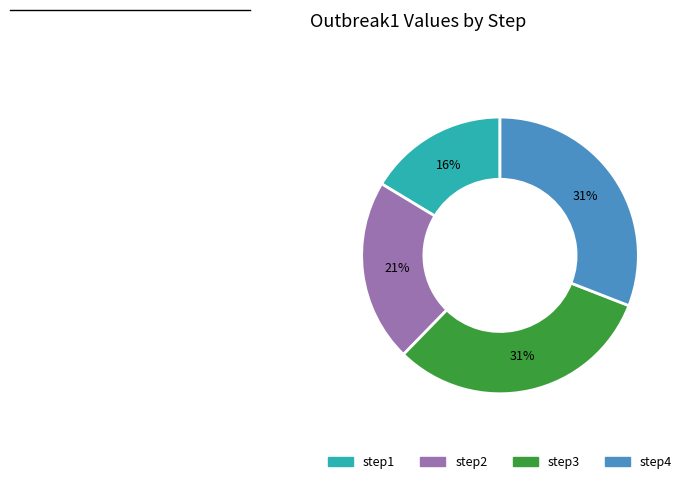

Count the number of slices in the pie.

4